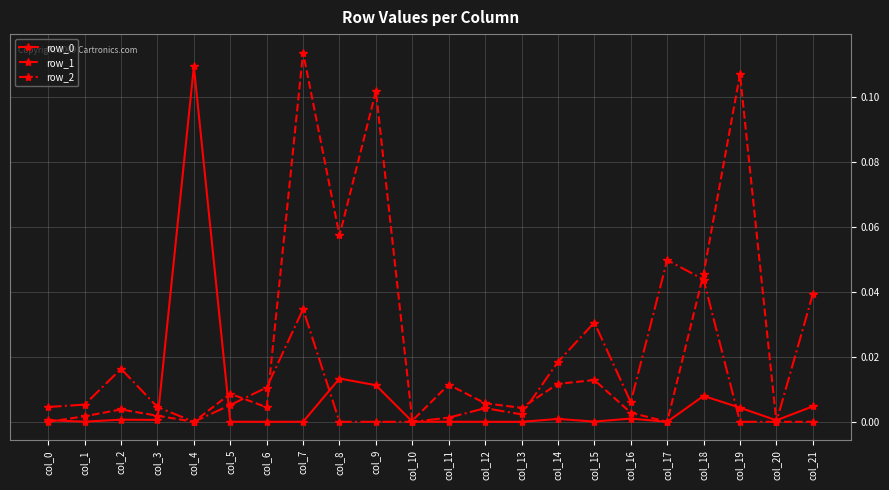

Is this an area chart (filled region under the line)?

No